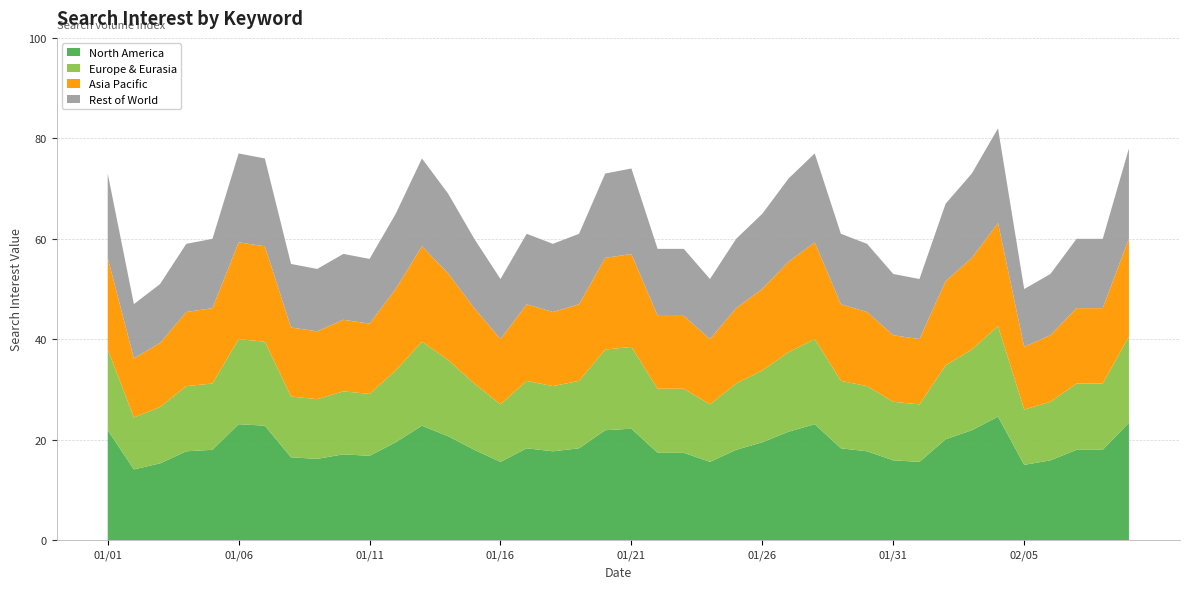

Reading left to right, list all the values displayed in this chart.

73	47	51	59	60	77	76	55	54	57	56	65	76	69	60	52	61	59	61	73	74	58	58	52	60	65	72	77	61	59	53	52	67	73	82	50	53	60	60	78